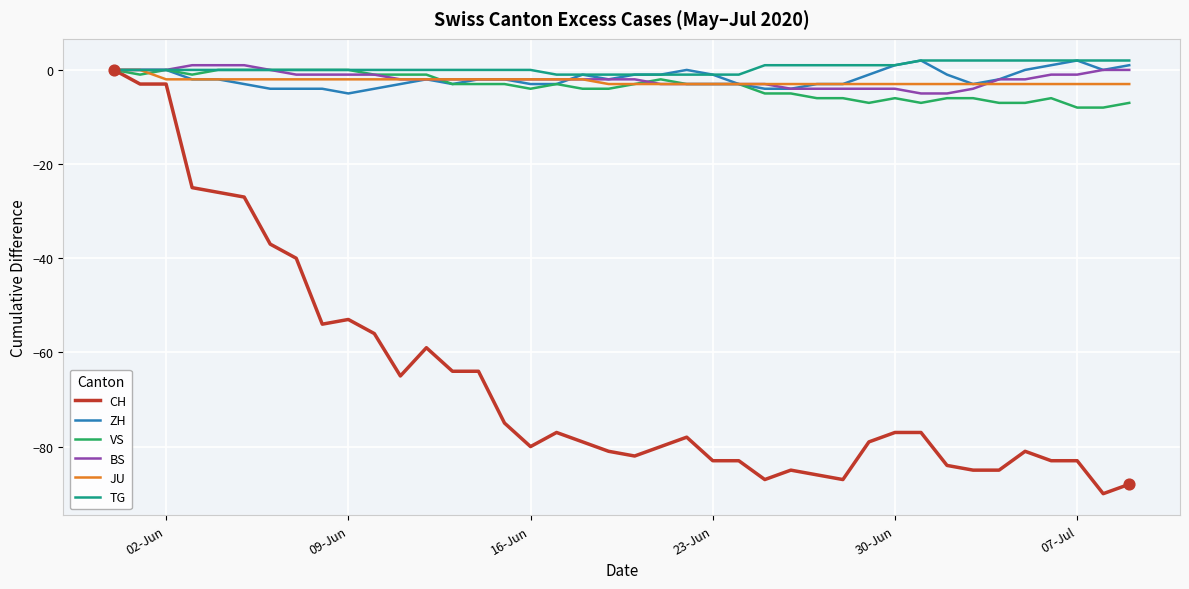

Which series has the widest spread of values?

CH